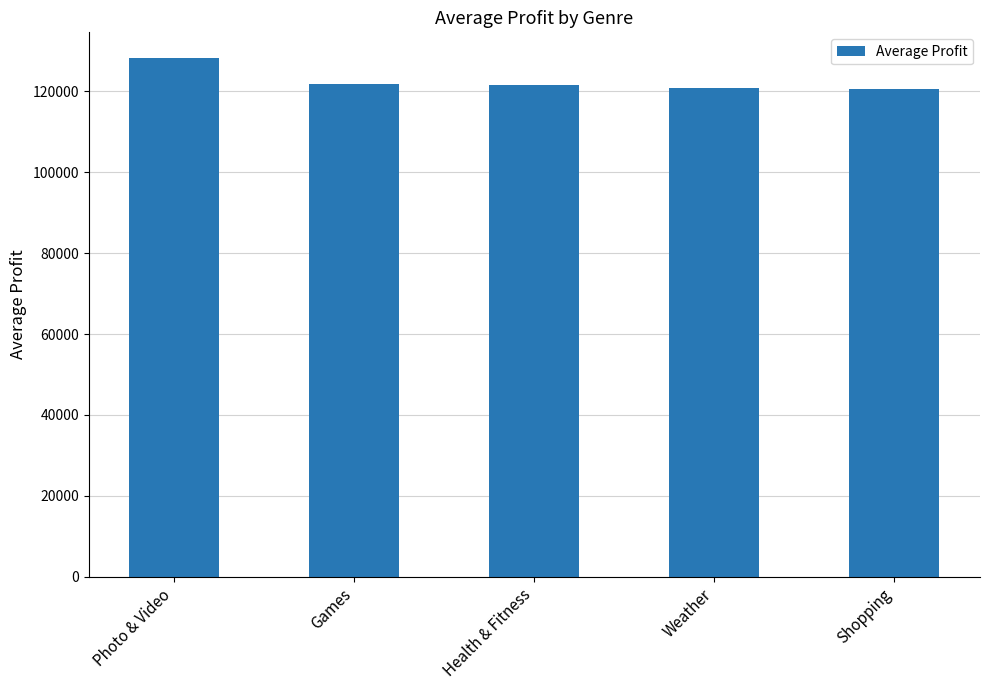

What is the sum of the values at Games and Photo & Video?

249856